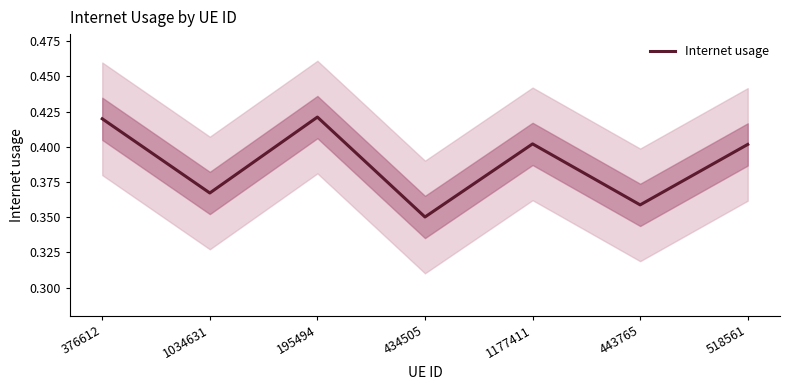

The value at 443765 is 0.6. True or false?

False